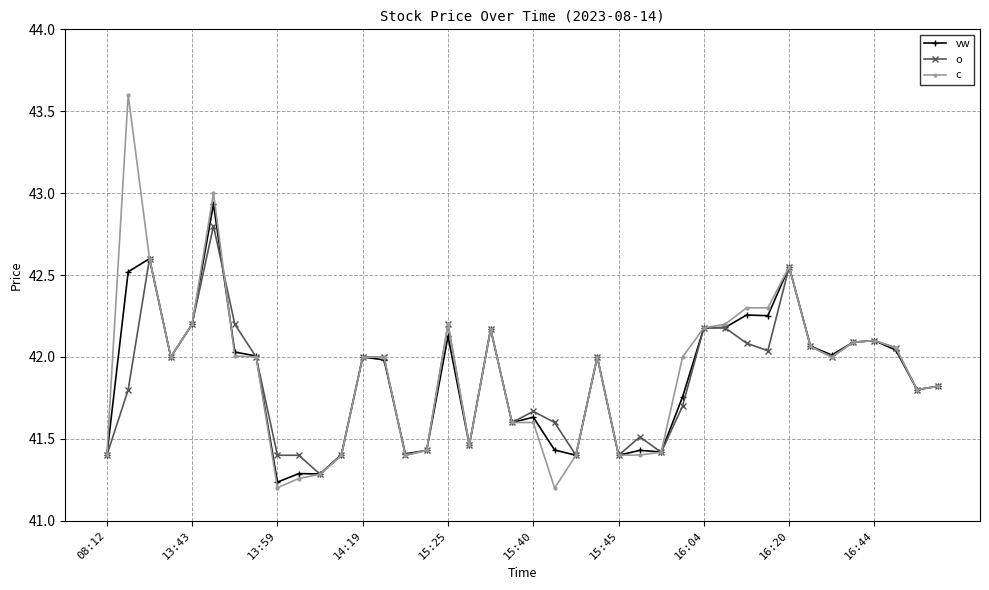

What is the maximum value for o?

42.8